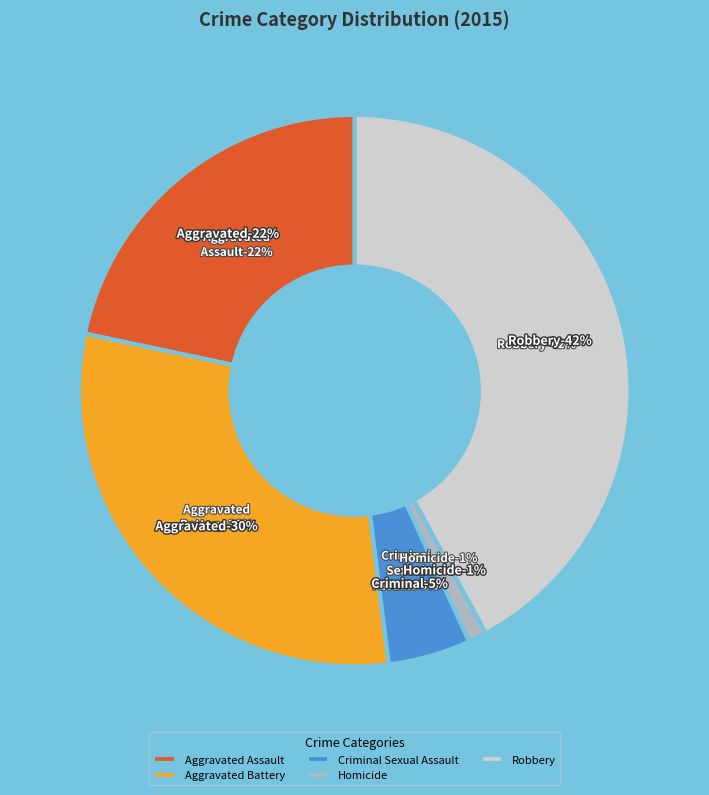

To the nearest percent, what is the difference between the largest and smallest slice percentages?

41%